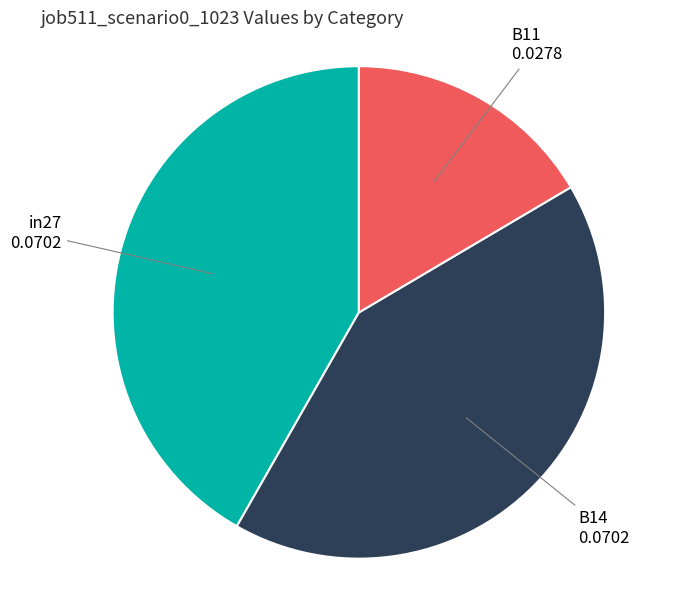

Which slice is the smallest?

B11